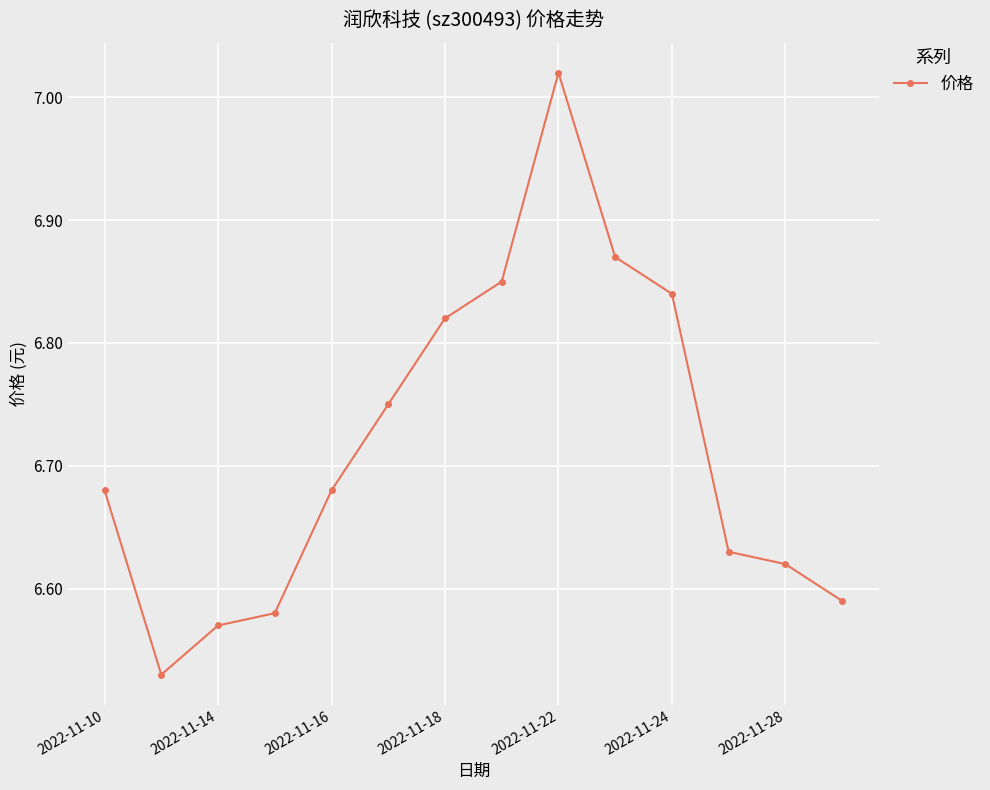

What is the difference between the maximum and minimum values?

0.5